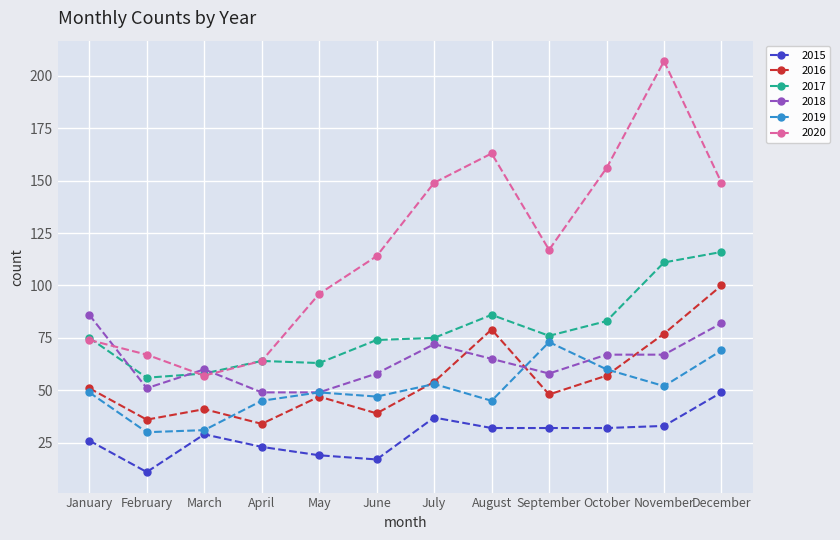

Reading left to right, transcribe all the data shown in this chart.

2015: January=26	February=11	March=29	April=23	May=19	June=17	July=37	August=32	September=32	October=32	November=33	December=49
2016: January=51	February=36	March=41	April=34	May=47	June=39	July=54	August=79	September=48	October=57	November=77	December=100
2017: January=75	February=56	March=58	April=64	May=63	June=74	July=75	August=86	September=76	October=83	November=111	December=116
2018: January=86	February=51	March=60	April=49	May=49	June=58	July=72	August=65	September=58	October=67	November=67	December=82
2019: January=49	February=30	March=31	April=45	May=49	June=47	July=53	August=45	September=73	October=60	November=52	December=69
2020: January=74	February=67	March=57	April=64	May=96	June=114	July=149	August=163	September=117	October=156	November=207	December=149